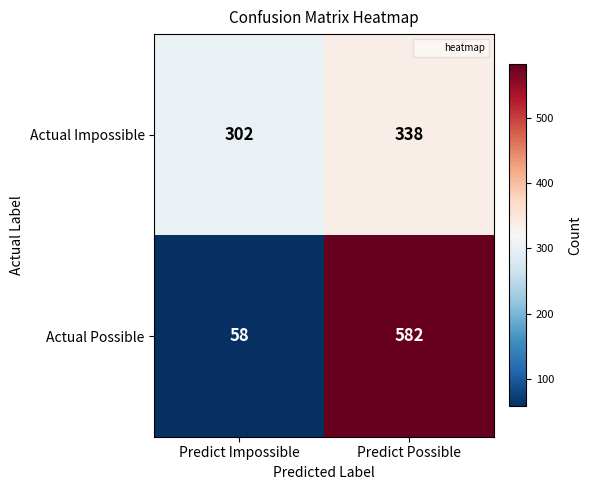

Read the Actual Possible value at Predict Impossible.

58